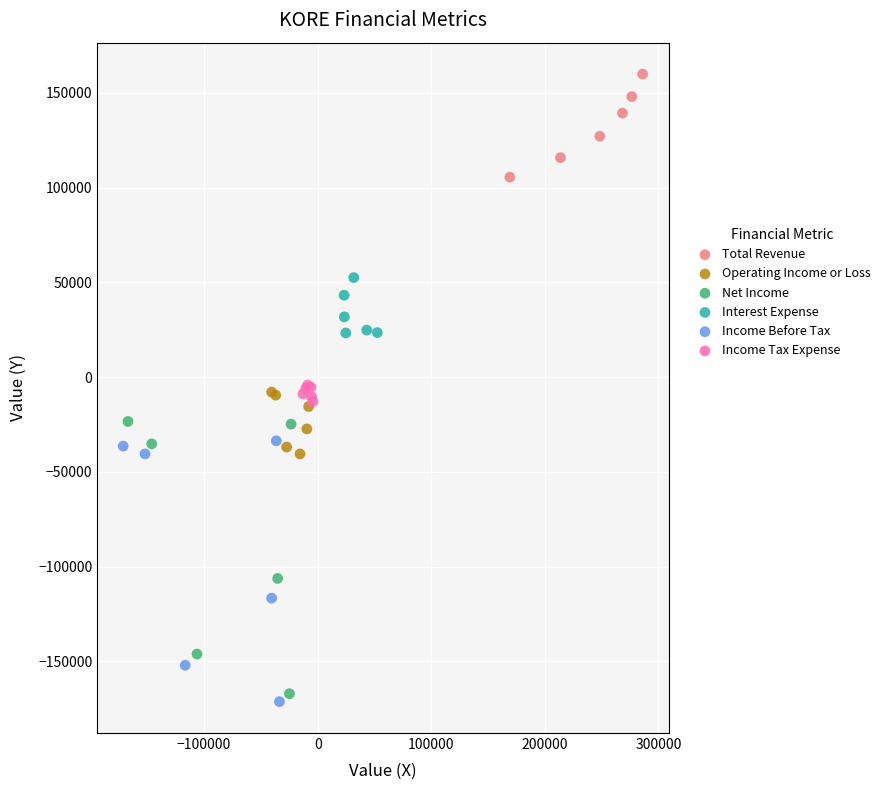

What are all the series names shown in the legend?

Total Revenue, Operating Income or Loss, Net Income, Interest Expense, Income Before Tax, Income Tax Expense